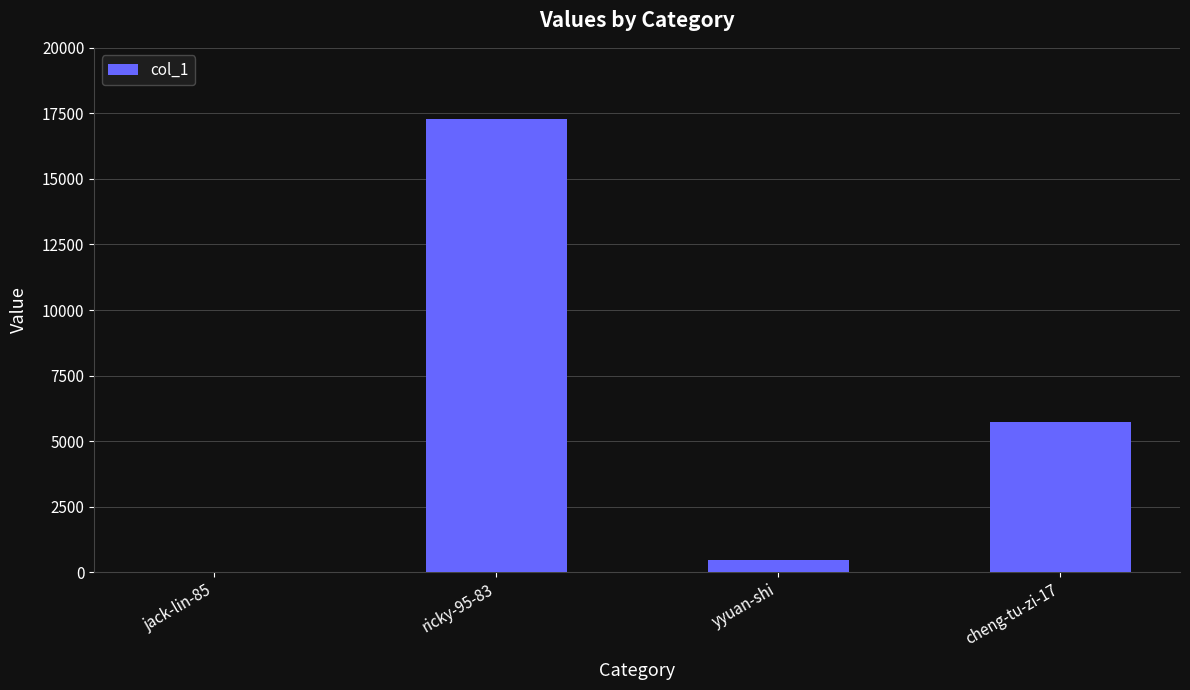

At which category does the chart reach its peak across all series?

ricky-95-83